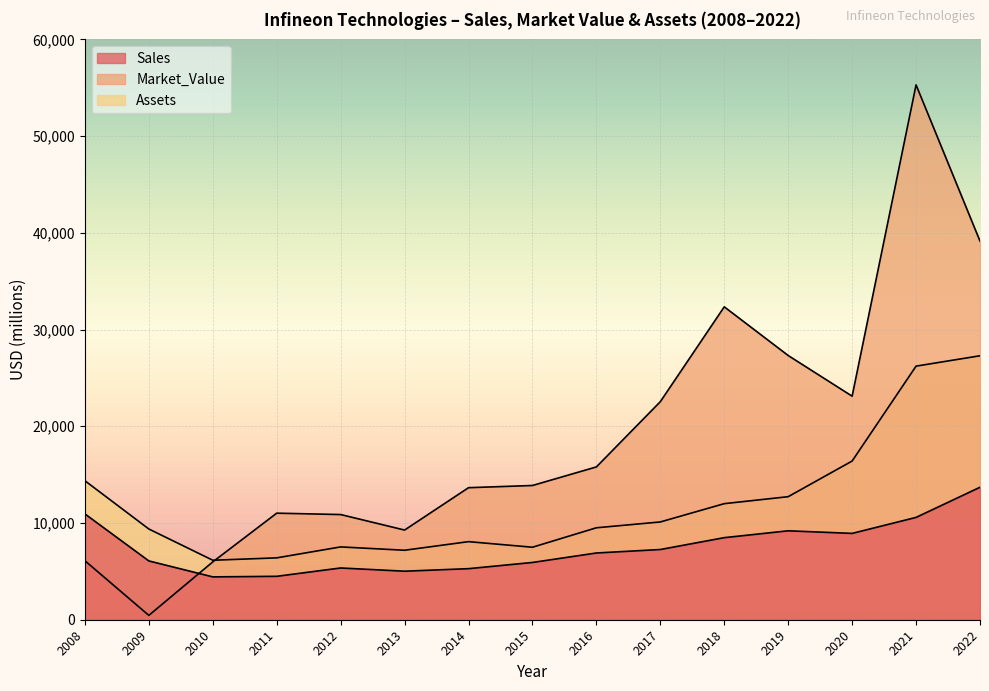

The value of Market_Value at 2018 is 32351. True or false?

True